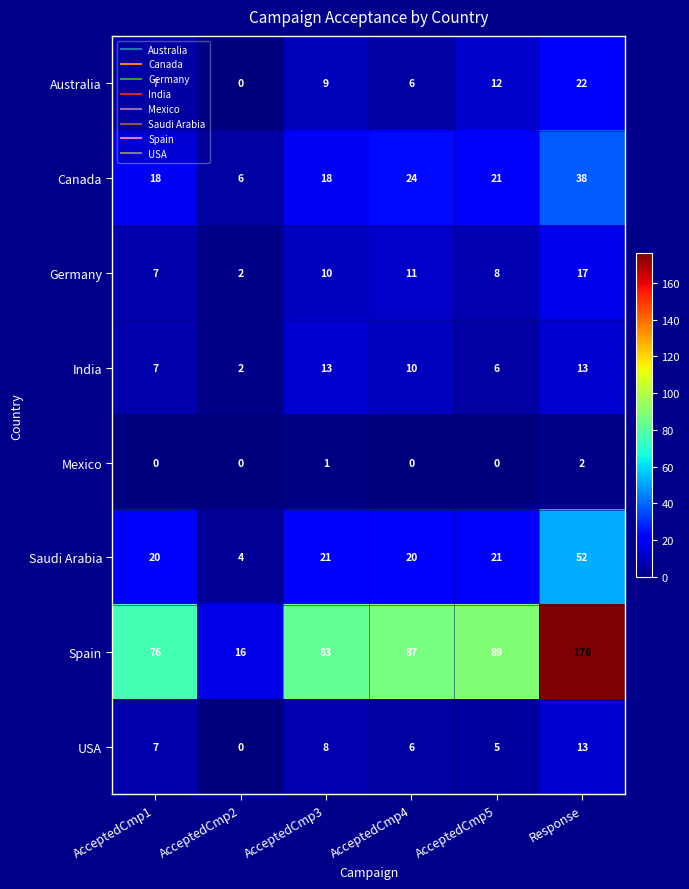

The Saudi Arabia series shows 36 at AcceptedCmp1. True or false?

False